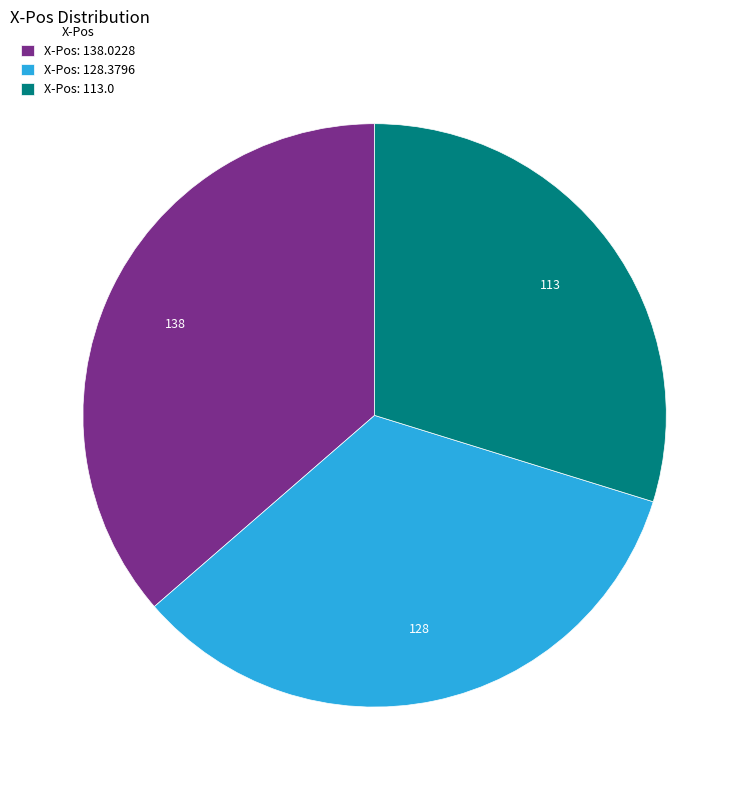

Rank the categories by value from highest to lowest.

X-Pos: 138.0228, X-Pos: 128.3796, X-Pos: 113.0